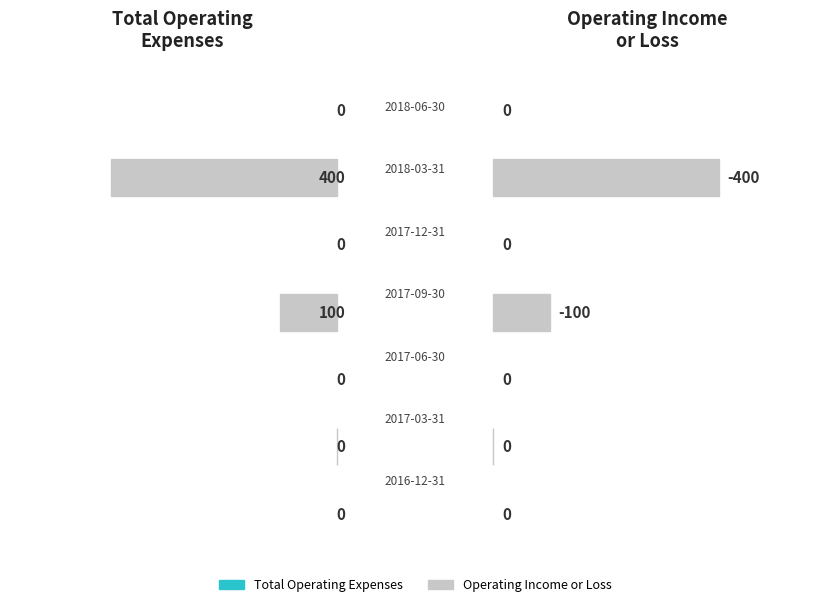

At how many categories does at least one series exceed 315?

1